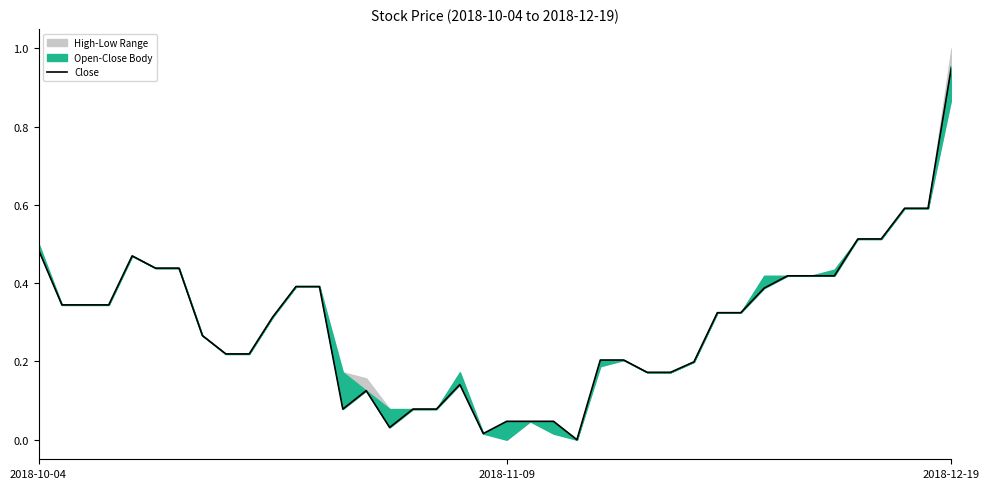

What is the change in value from 9 to 14?

-0.1